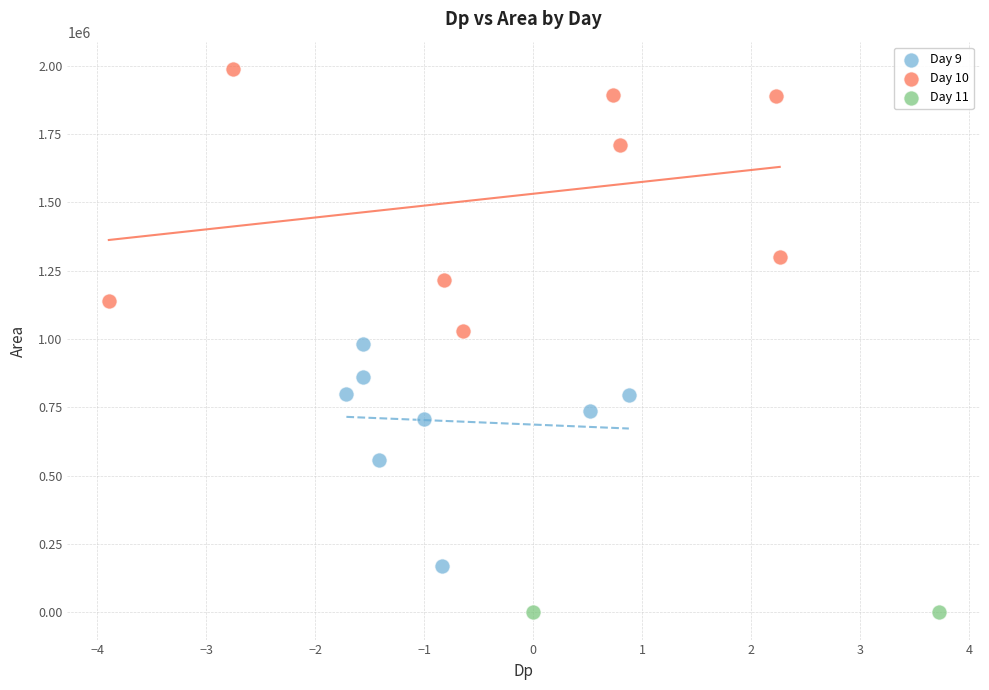

Which series contains the lowest Y value?

Day 11